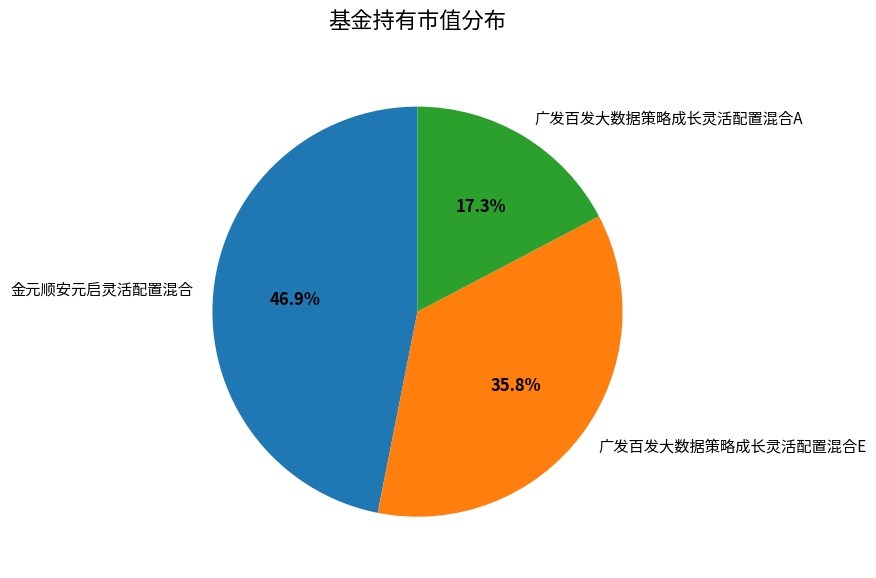

How many segments does this pie chart have?

3